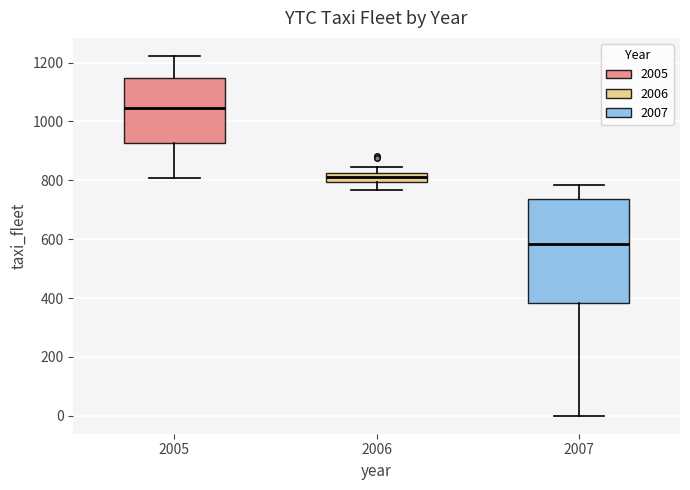

Where is the lower edge of the box at x = 2007 on the y-axis? The values are not printed on the chart, so give them approximately, as read against the axis.

380